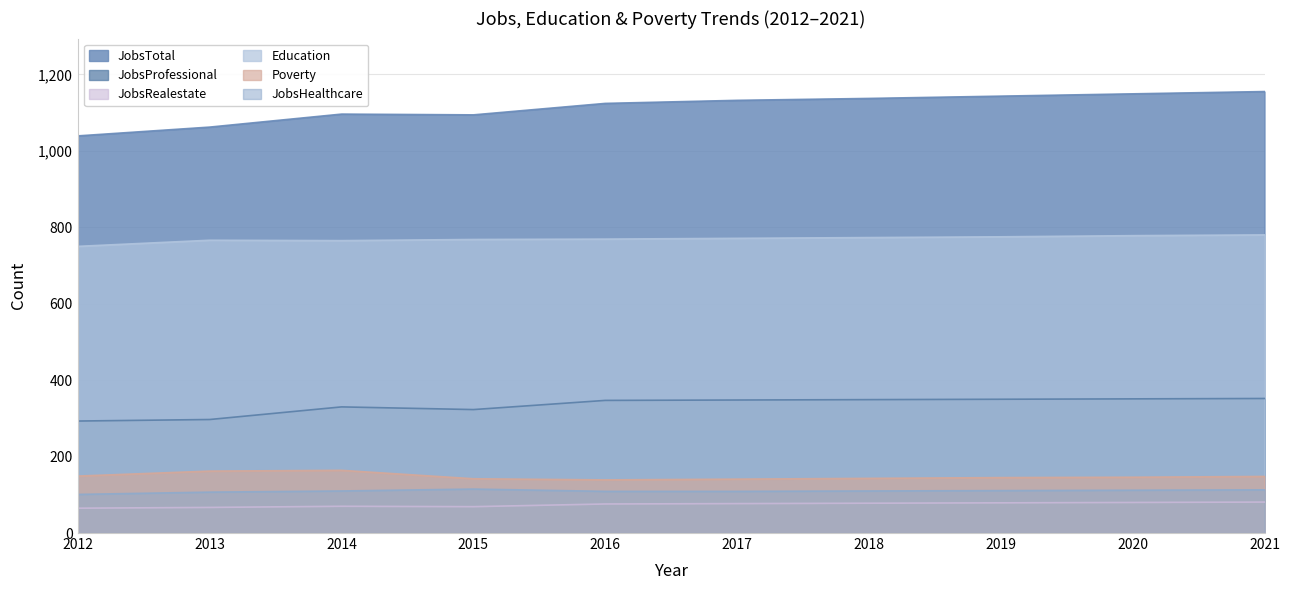

Which series has the largest range (max minus min)?

JobsTotal